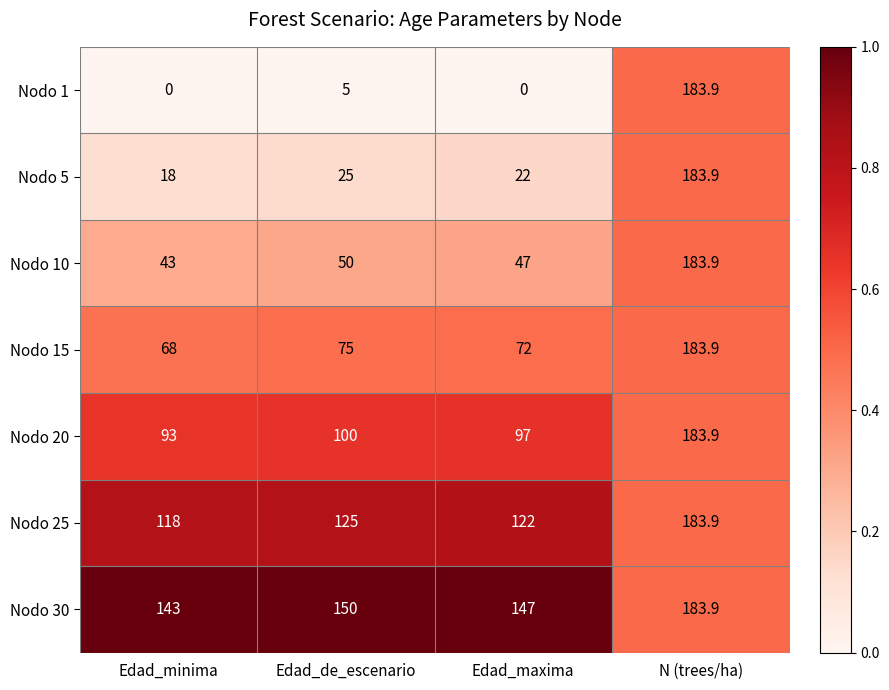

Where is Nodo 30 nearest to the value 163?

Edad_de_escenario